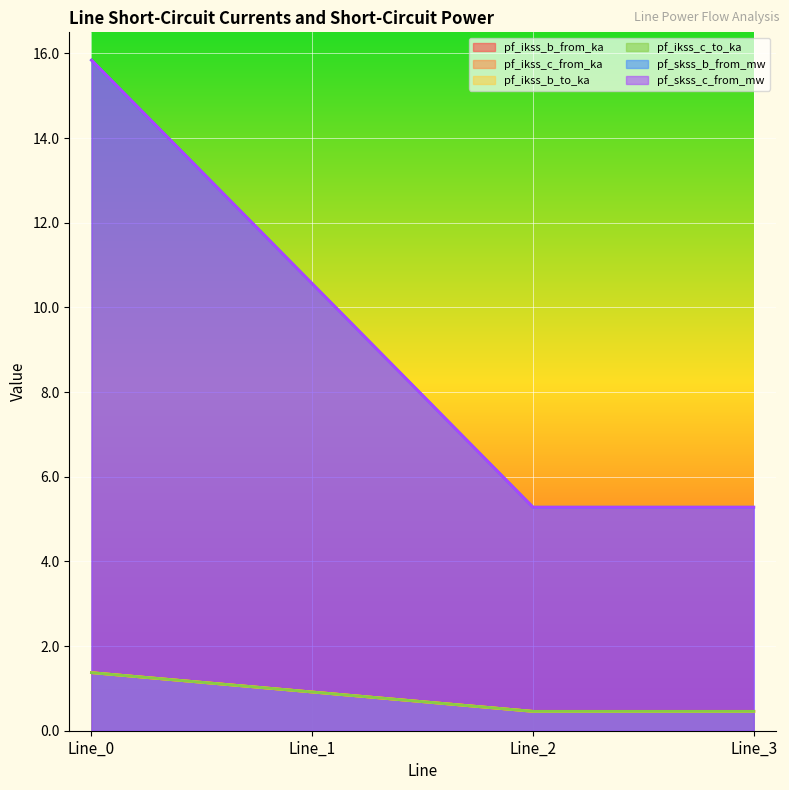

Reading left to right, what are all the values shown in this chart?

pf_ikss_b_from_ka: 1.4	0.9	0.5	0.5
pf_ikss_c_from_ka: 1.4	0.9	0.5	0.5
pf_ikss_b_to_ka: 15.8	10.6	5.3	5.3
pf_ikss_c_to_ka: 1.4	0.9	0.5	0.5
pf_skss_b_from_mw: 15.8	10.6	5.3	5.3
pf_skss_c_from_mw: 1.4	0.9	0.5	0.5